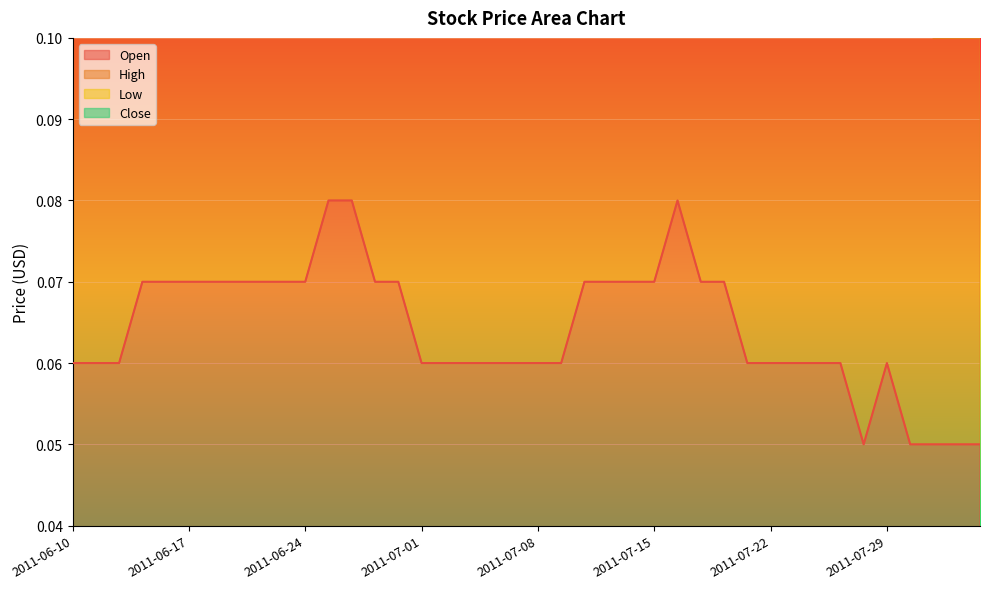

Rank the categories by Low value from lowest to highest.

2011-08-02, 2011-08-03, 2011-08-04, 2011-07-28, 2011-08-01, 2011-06-10, 2011-06-13, 2011-06-14, 2011-07-04, 2011-07-05, 2011-07-07, 2011-07-08, 2011-07-11, 2011-07-22, 2011-07-25, 2011-07-26, 2011-07-27, 2011-07-29, 2011-07-01, 2011-07-06, 2011-07-21, 2011-07-12, 2011-06-15, 2011-06-16, 2011-06-17, 2011-06-22, 2011-06-24, 2011-06-30, 2011-07-13, 2011-07-20, 2011-06-20, 2011-06-21, 2011-06-23, 2011-06-29, 2011-07-14, 2011-07-15, 2011-07-19, 2011-06-27, 2011-06-28, 2011-07-18